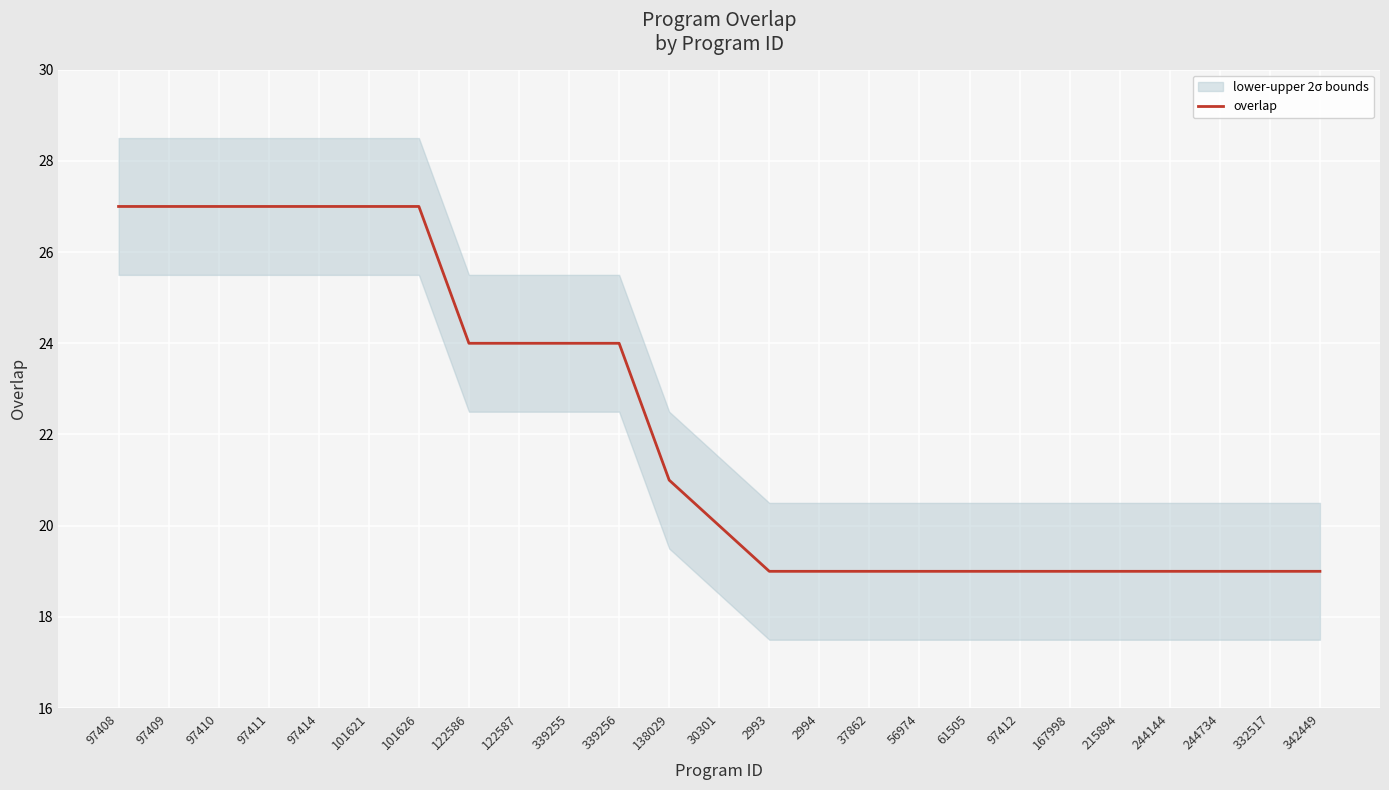

Between 56974 and 61505, which is larger?

56974